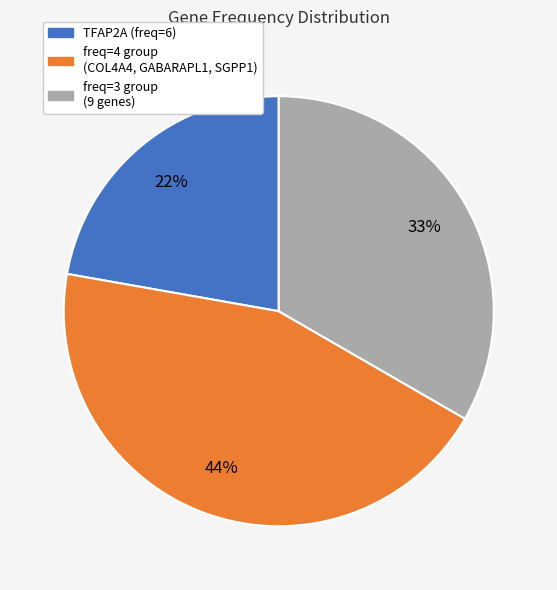

To the nearest percent, what is the average slice percentage?

33%